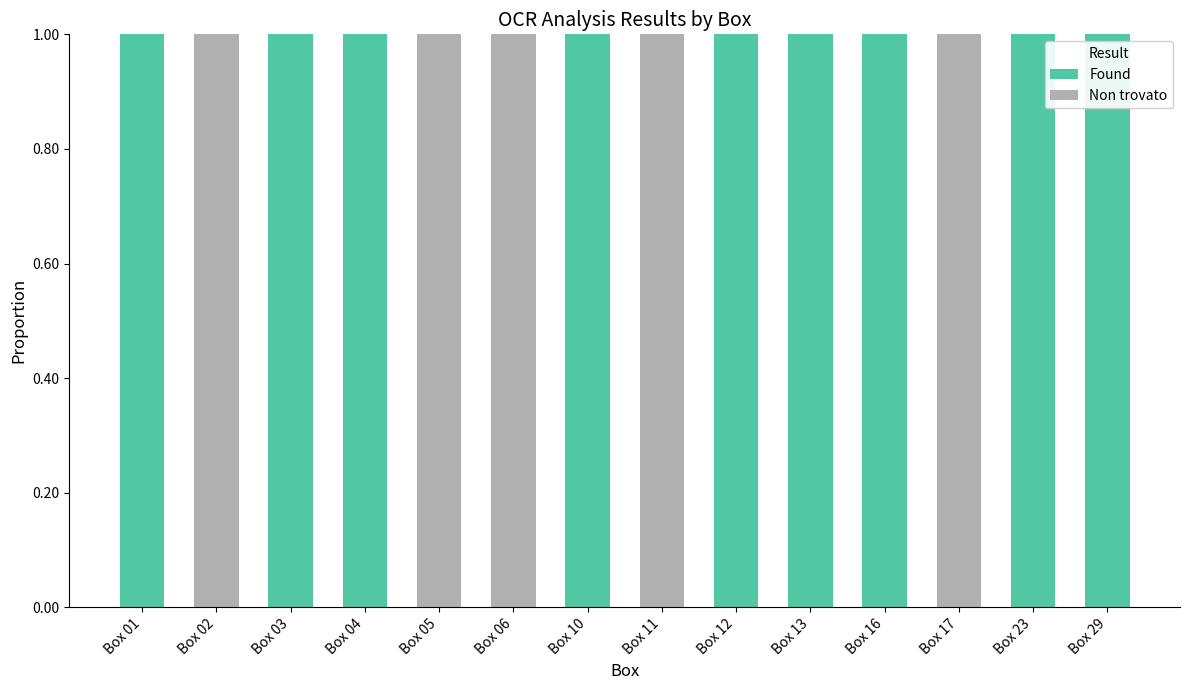

Reading left to right, list the values for the Found series.

Box 01=1	Box 02=0	Box 03=1	Box 04=1	Box 05=0	Box 06=0	Box 10=1	Box 11=0	Box 12=1	Box 13=1	Box 16=1	Box 17=0	Box 23=1	Box 29=1